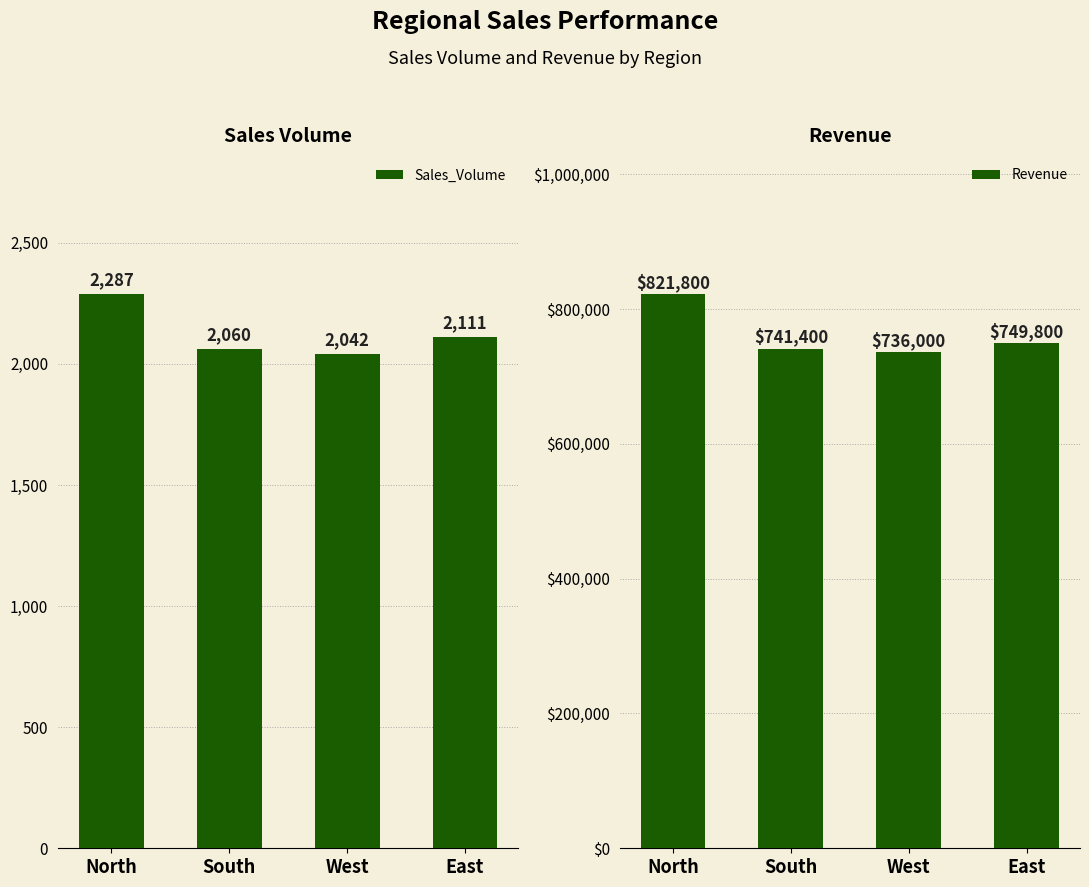

Rank the series by their average value, from highest to lowest.

Revenue, Sales_Volume